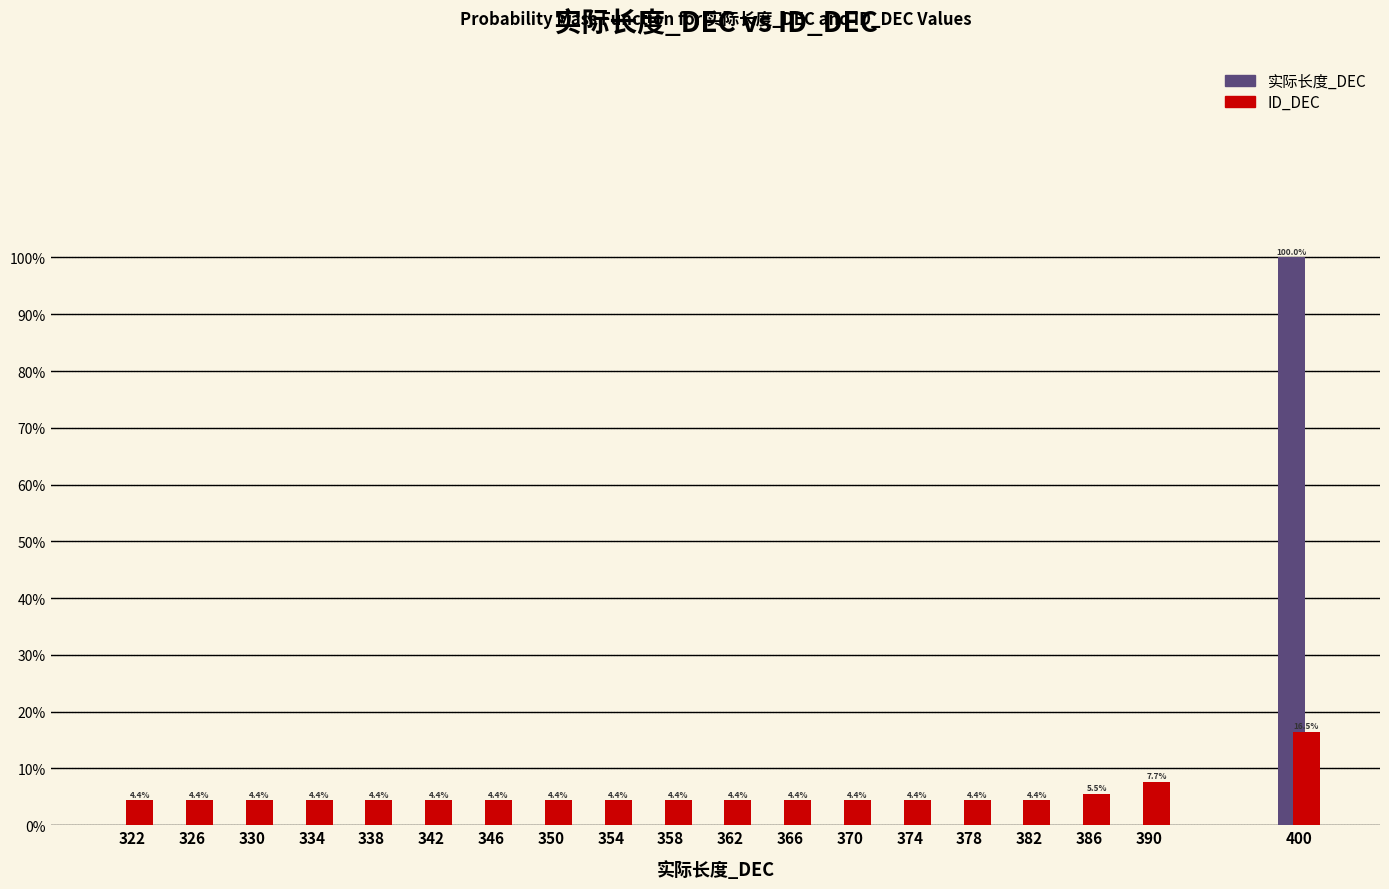

Reading left to right, what are all the values shown in this chart?

实际长度_DEC: 322=0.0	326=0.0	330=0.0	334=0.0	338=0.0	342=0.0	346=0.0	350=0.0	354=0.0	358=0.0	362=0.0	366=0.0	370=0.0	374=0.0	378=0.0	382=0.0	386=0.0	390=0.0	400=100.0
ID_DEC: 322=4.4	326=4.4	330=4.4	334=4.4	338=4.4	342=4.4	346=4.4	350=4.4	354=4.4	358=4.4	362=4.4	366=4.4	370=4.4	374=4.4	378=4.4	382=4.4	386=5.5	390=7.7	400=16.5